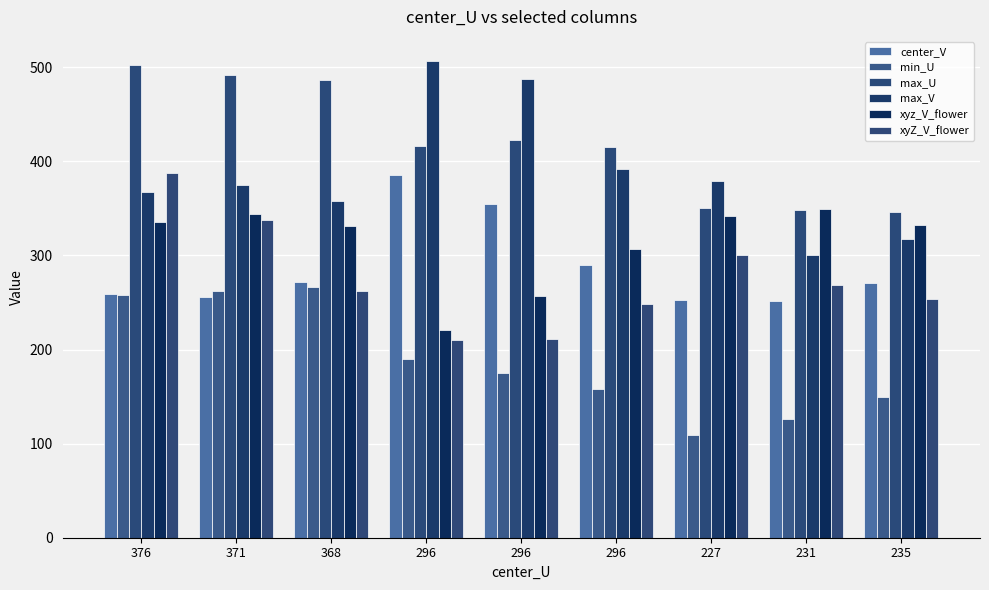

What is the label of the 7th bar from the left?

227